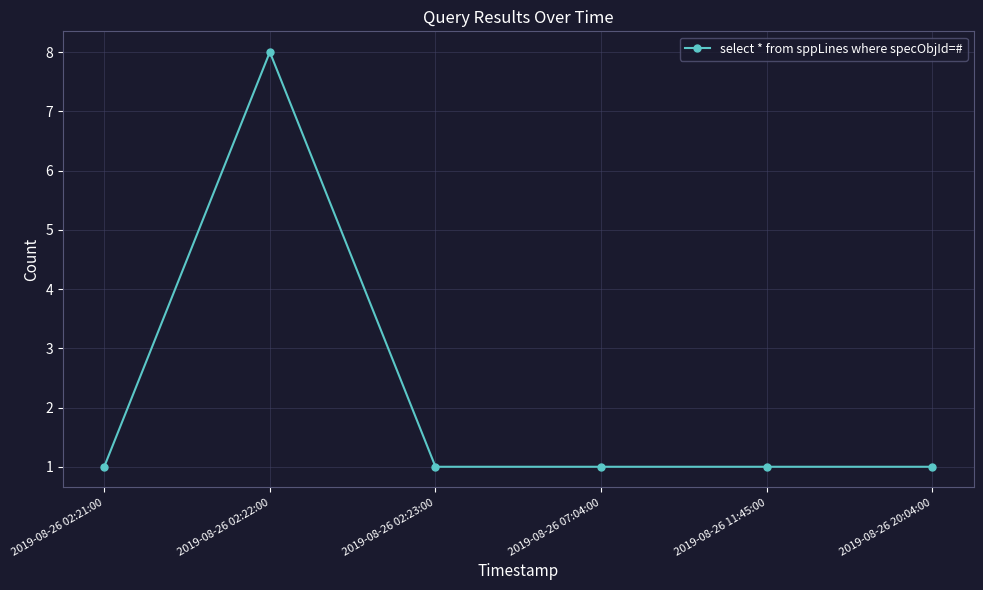

What position from the left is 2019-08-26 02:22:00?

2